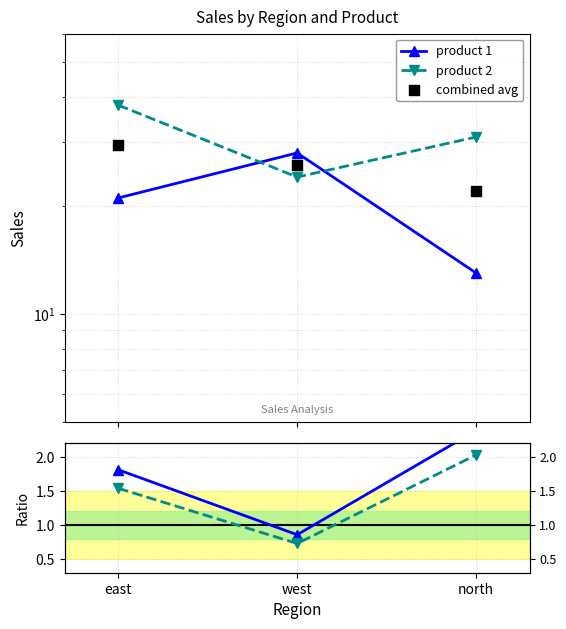

Which series has the widest spread of Y values?

product 1